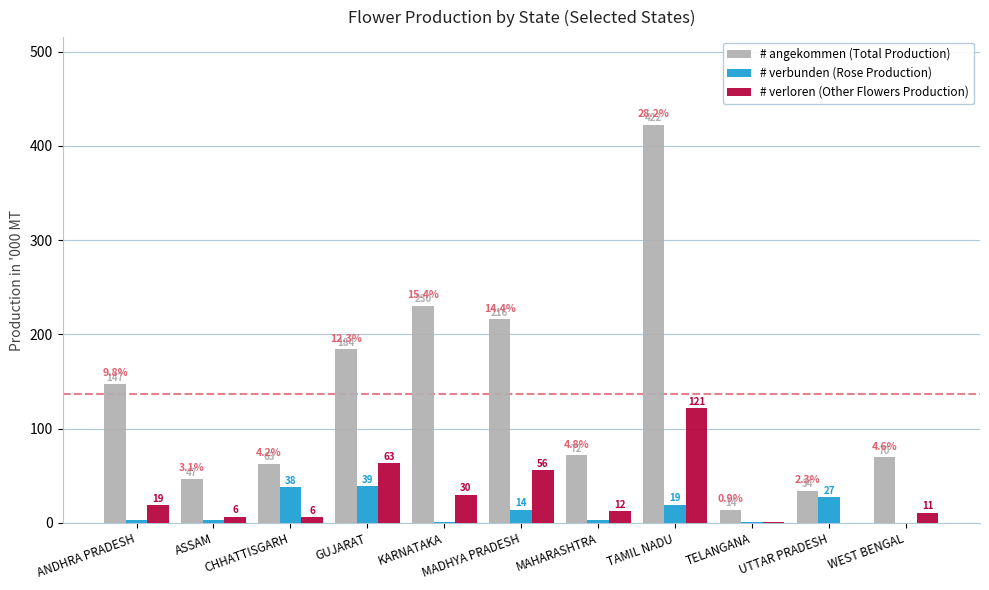

Which series has the widest spread of values?

# angekommen (Total Production)